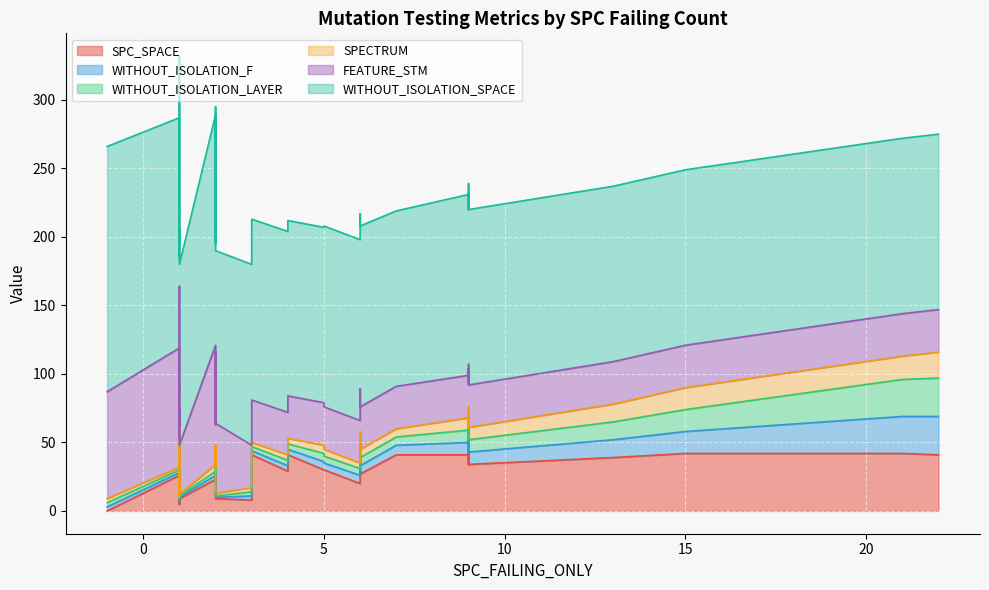

What is the value of the SPECTRUM point at the 22nd from the left?

4